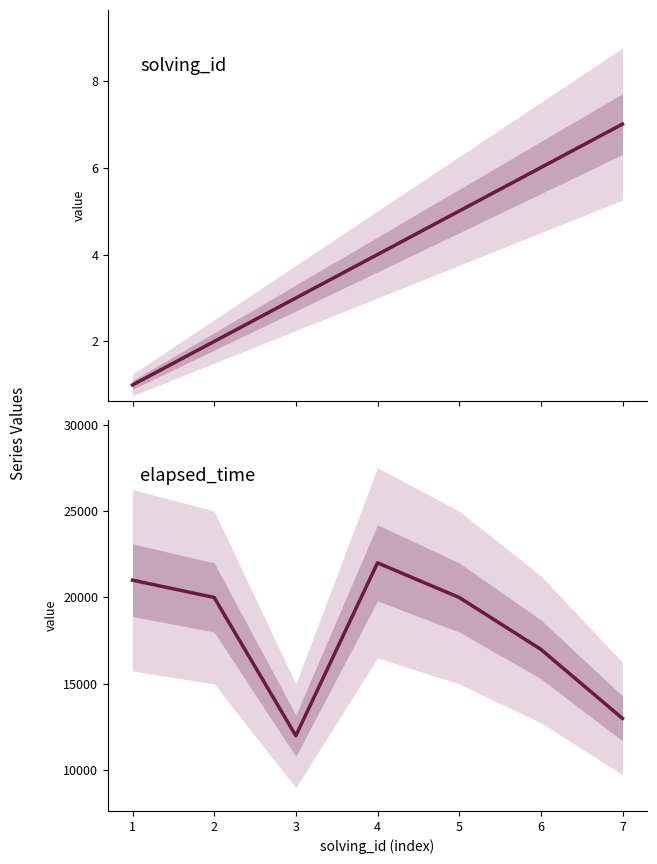

Reading left to right, list all the values displayed in this chart.

solving_id: 1	2	3	4	5	6	7
elapsed_time: 21000	20000	12000	22000	20000	17000	13000